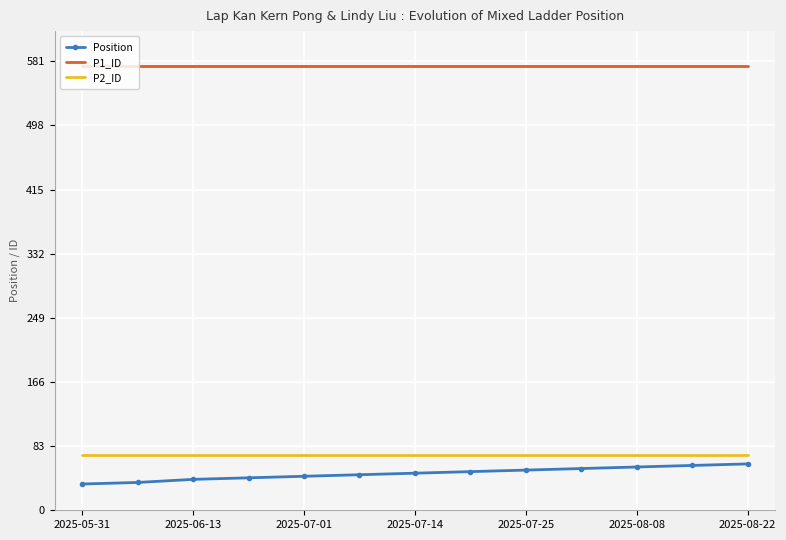

True or false: P2_ID and Position intersect in this chart.

False